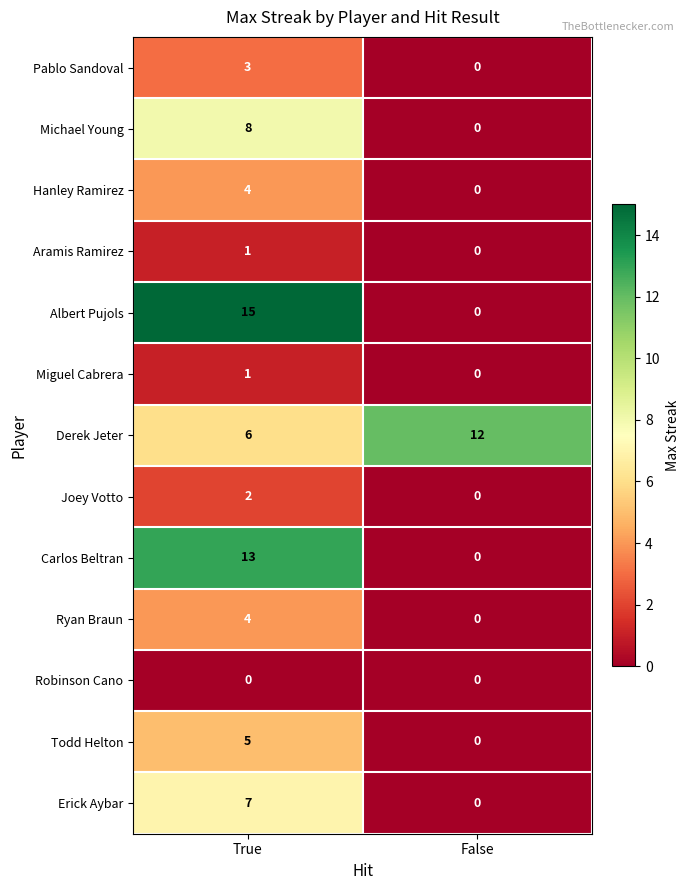

Reading right to left, list all the values displayed in this chart.

Pablo Sandoval: False=0	True=3
Michael Young: False=0	True=8
Hanley Ramirez: False=0	True=4
Aramis Ramirez: False=0	True=1
Albert Pujols: False=0	True=15
Miguel Cabrera: False=0	True=1
Derek Jeter: False=12	True=6
Joey Votto: False=0	True=2
Carlos Beltran: False=0	True=13
Ryan Braun: False=0	True=4
Robinson Cano: False=0	True=0
Todd Helton: False=0	True=5
Erick Aybar: False=0	True=7